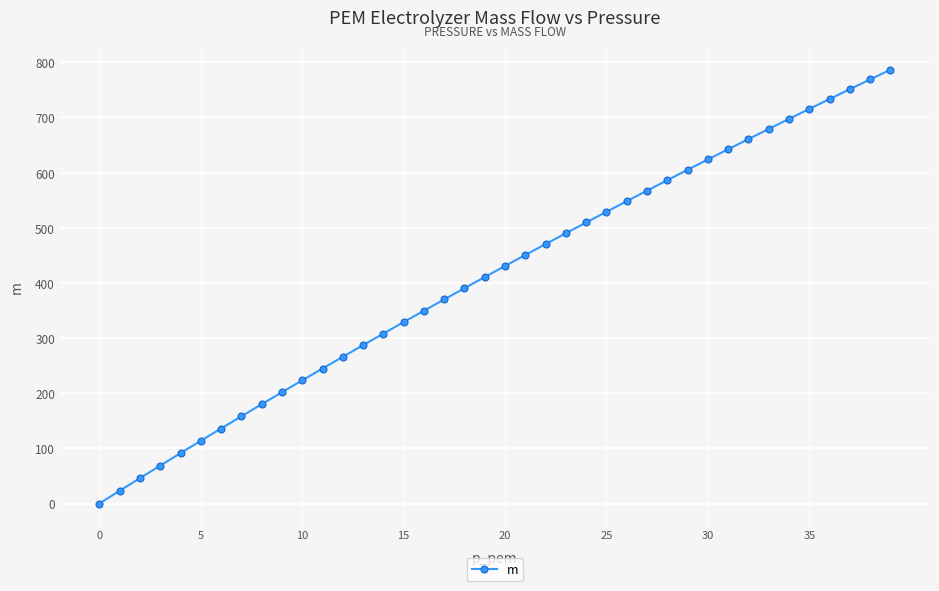

Count the number of values greater than 430.

20